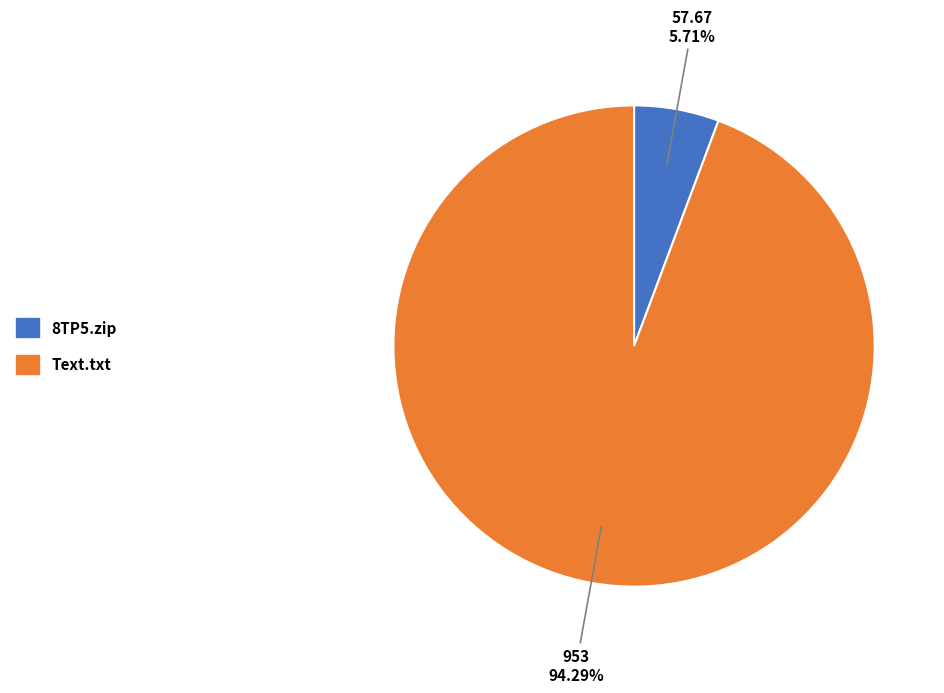

The Text.txt slice represents 94% of the pie. True or false?

True